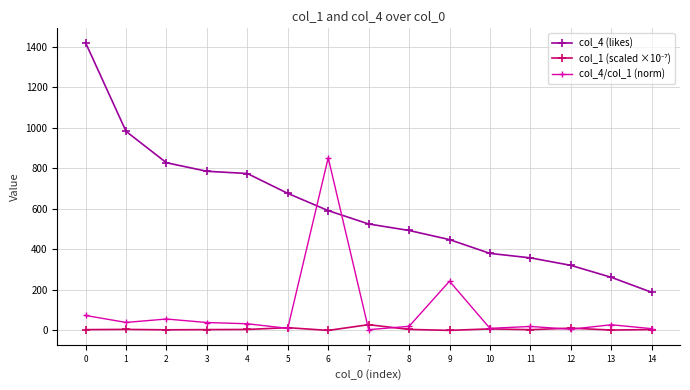

How many lines are shown in the chart?

3